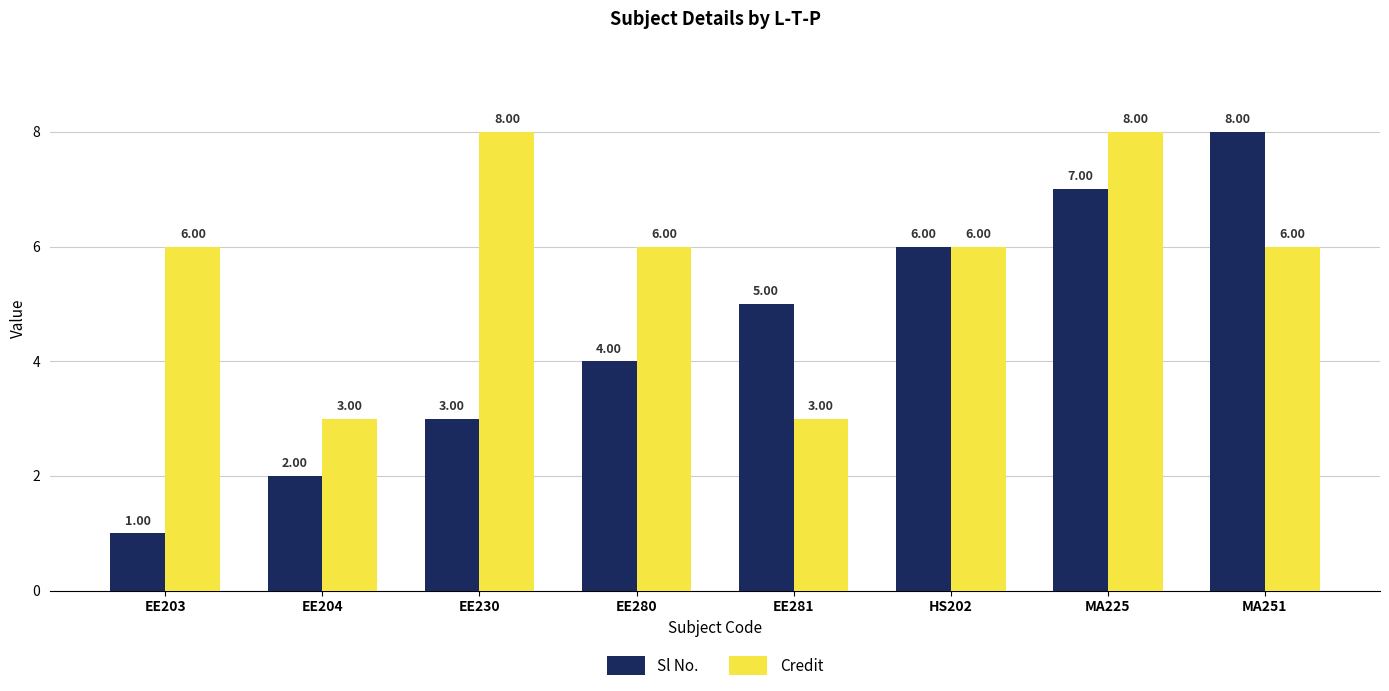

Rank the categories by Sl No. value from lowest to highest.

EE203, EE204, EE230, EE280, EE281, HS202, MA225, MA251